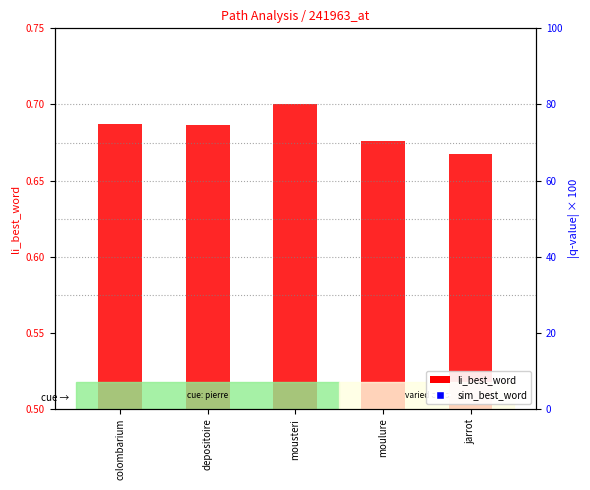

At how many categories does at least one series exceed 0?

5